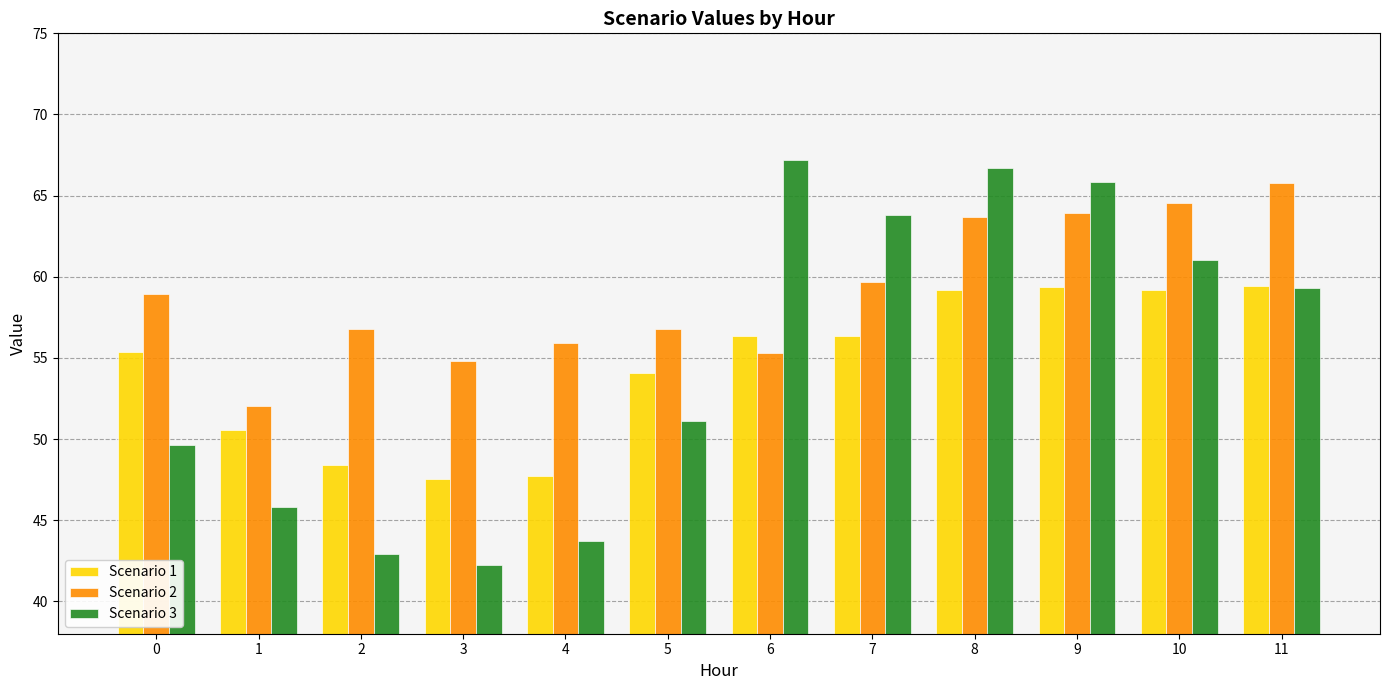

What is the difference between the highest and lowest values at 7?

7.4